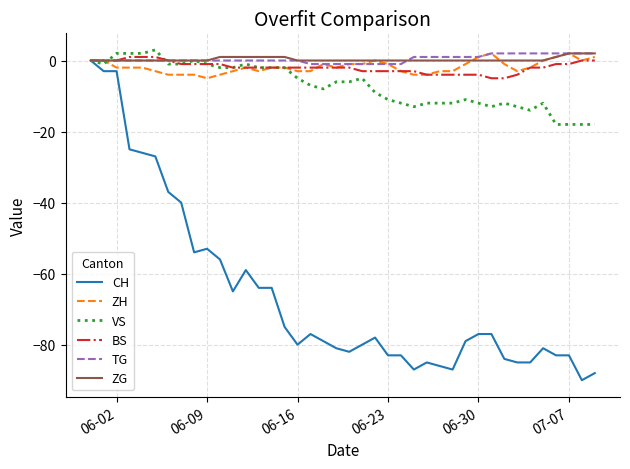

What is the difference between the second highest and second lowest values in the TG series?

3